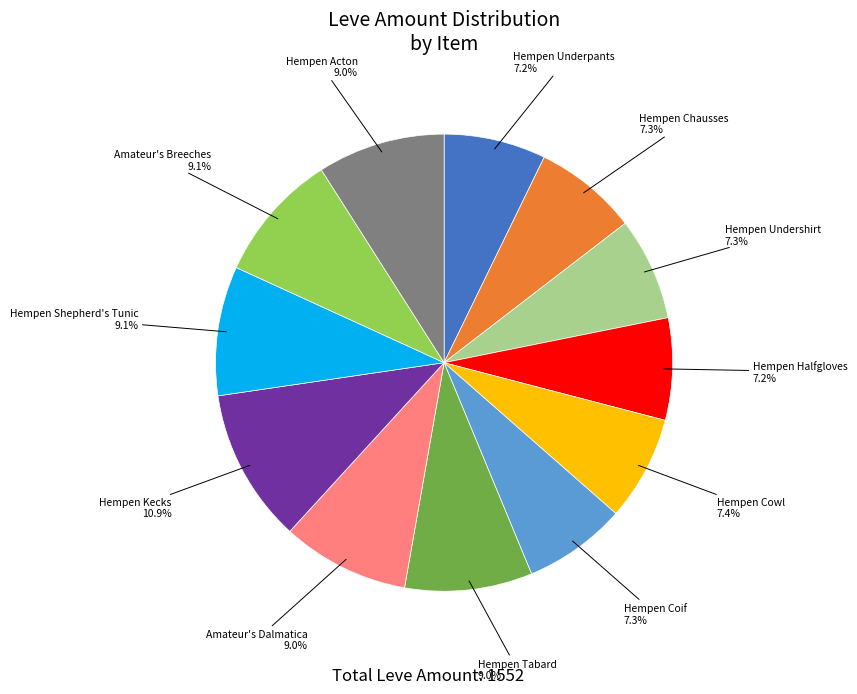

Is there a majority slice in this chart?

No